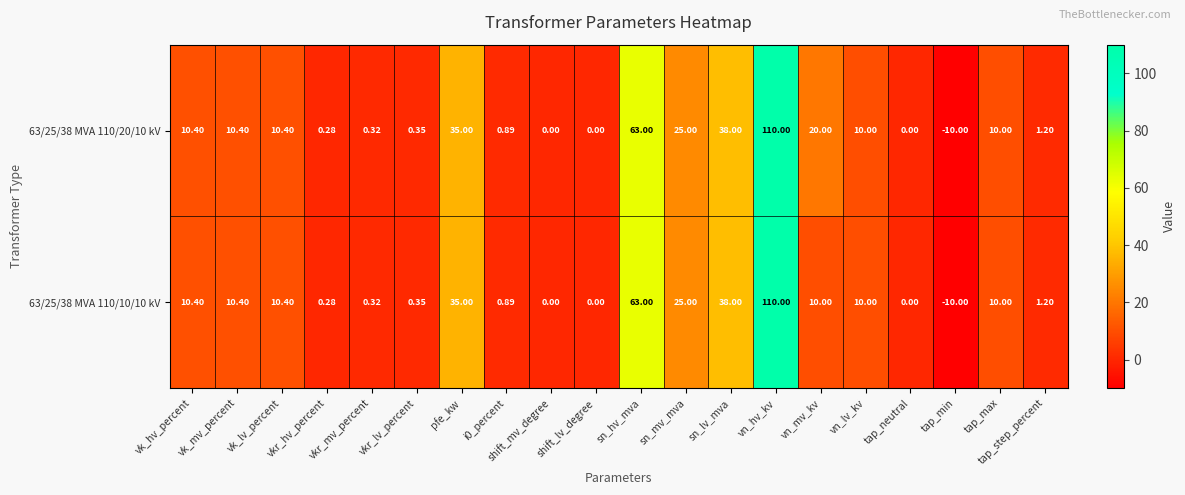

At which label does 63/25/38 MVA 110/20/10 kV first exceed 10?

vk_hv_percent